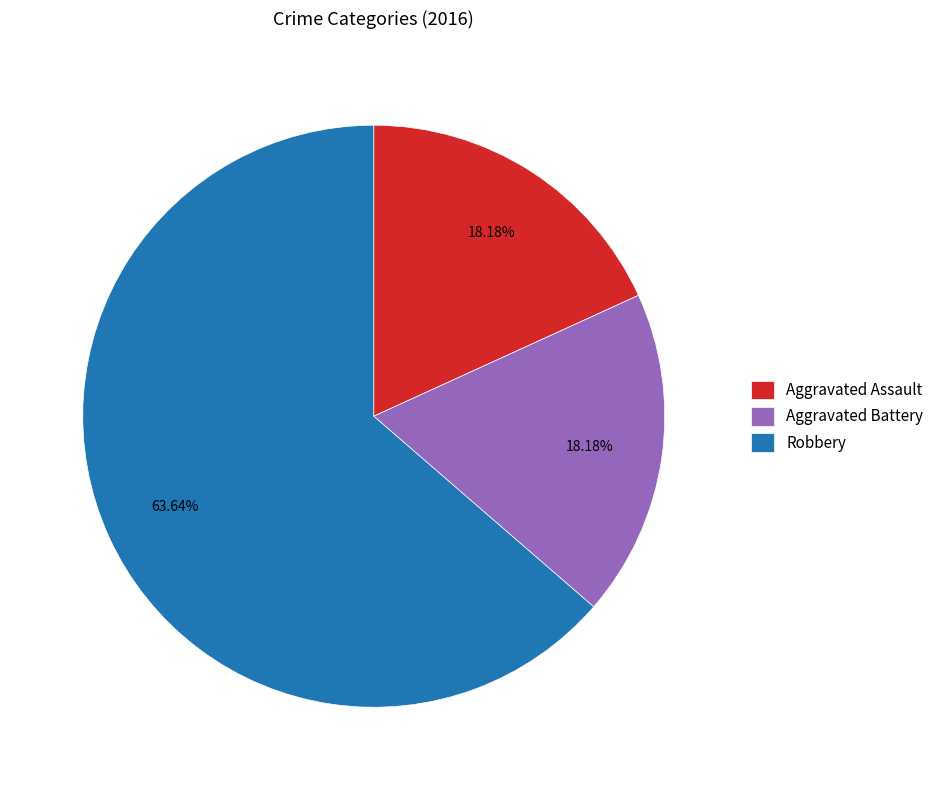

What percentage is the Robbery slice, to the nearest percent?

64%